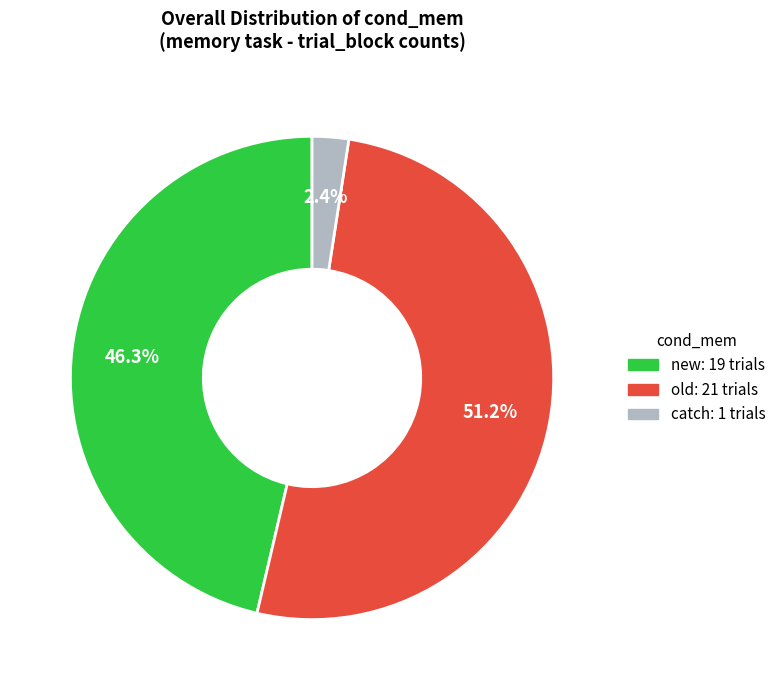

How many segments does this pie chart have?

3